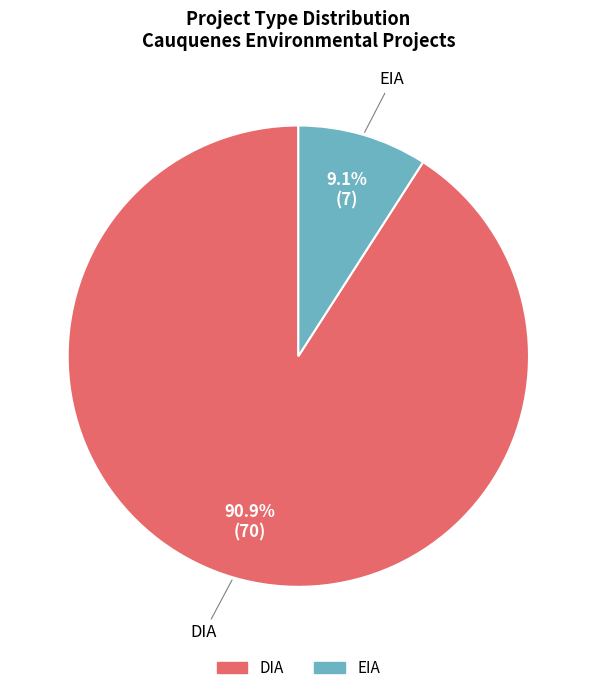

To the nearest percent, what is the average slice percentage?

50%